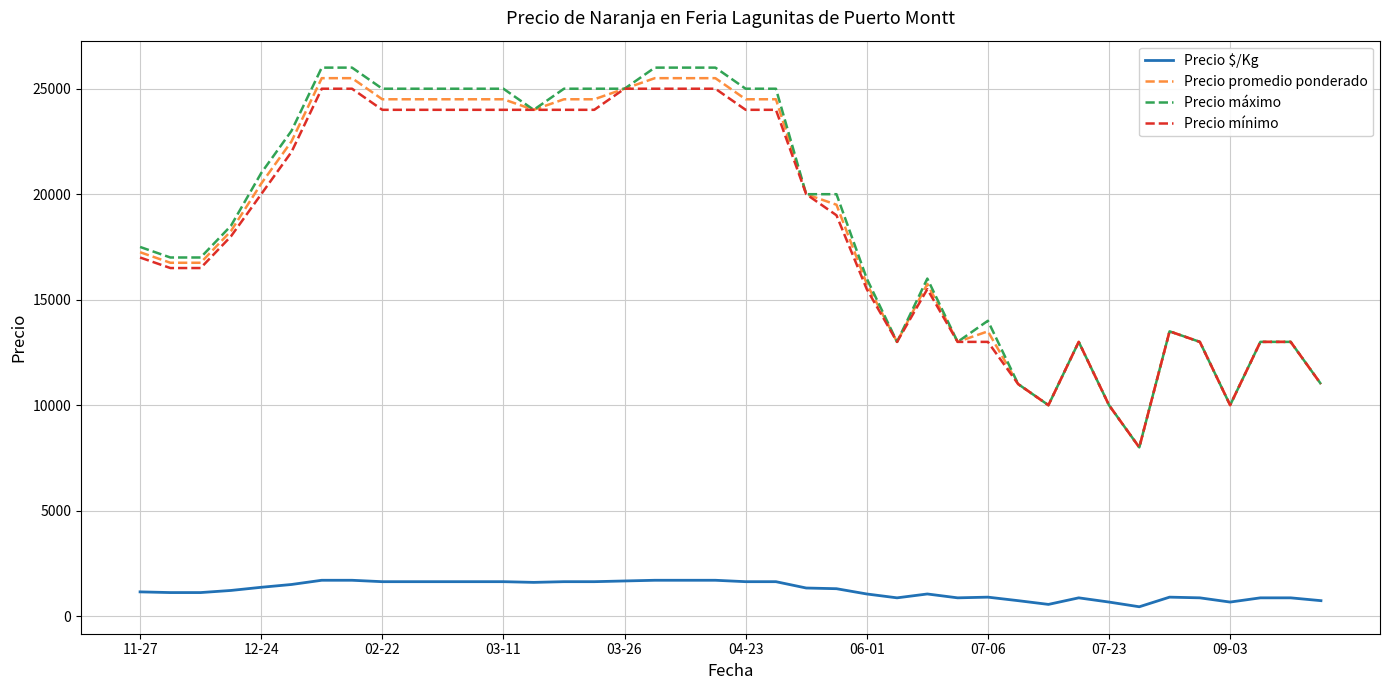

List the series in order of their peak value, lowest first.

Precio $/Kg, Precio mínimo, Precio promedio ponderado, Precio máximo